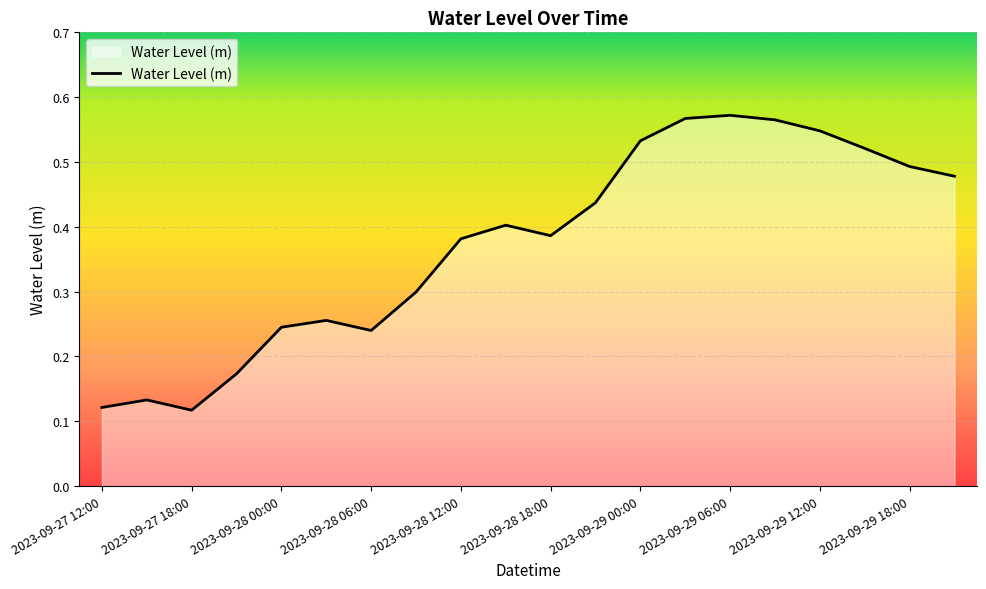

How many lines are shown in the chart?

1